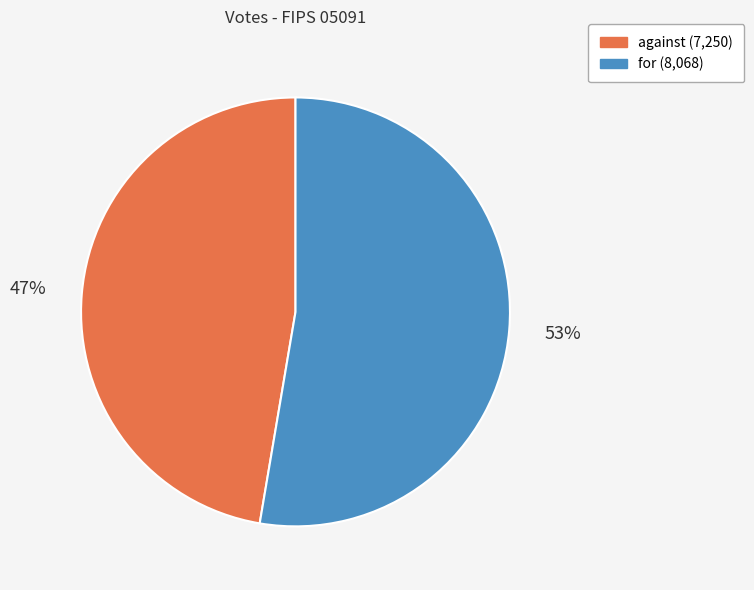

Does any single category account for the majority?

Yes